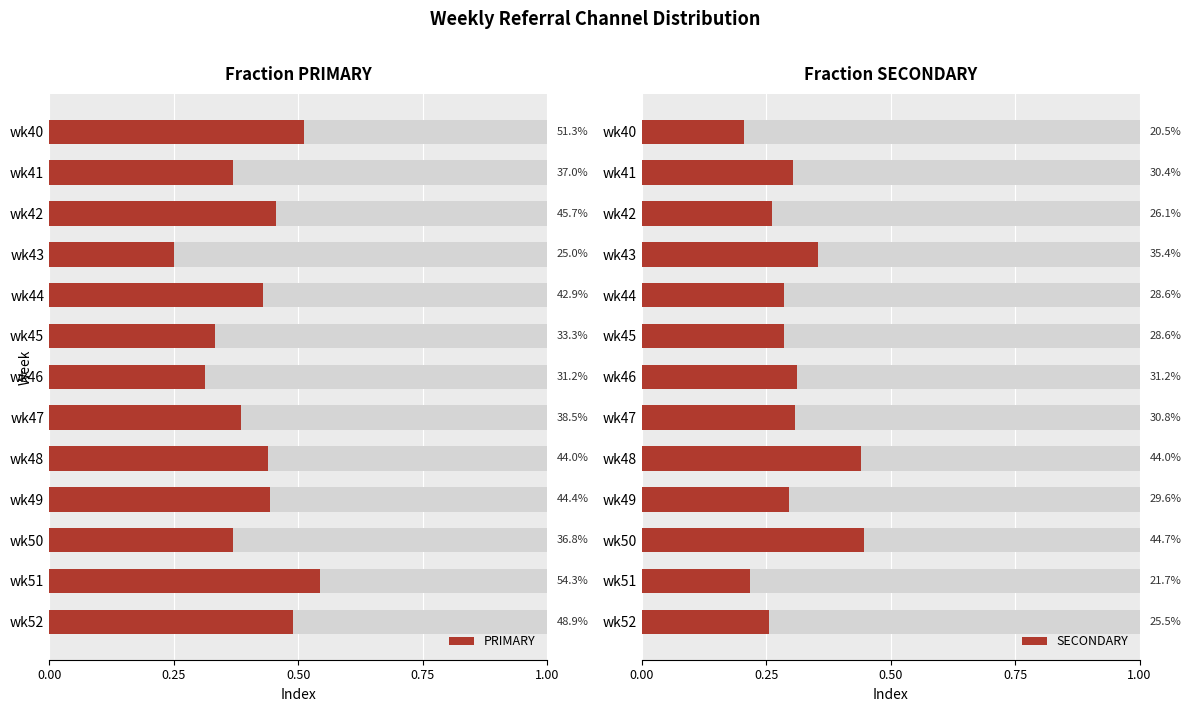

What is the greatest value displayed?

0.5